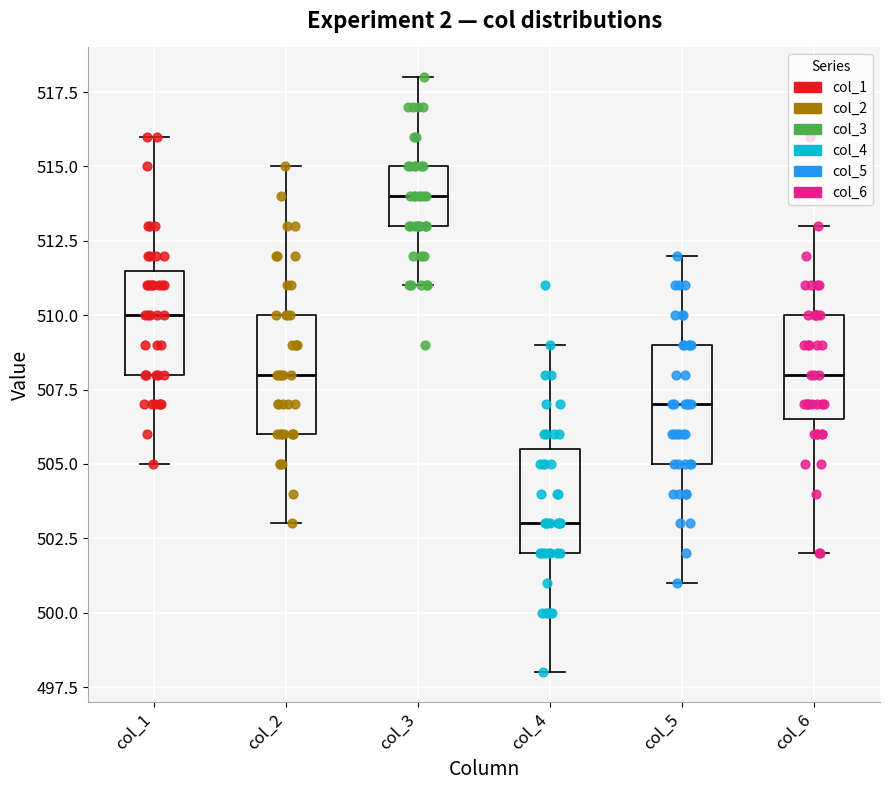

Which box has the highest median line?

col_3